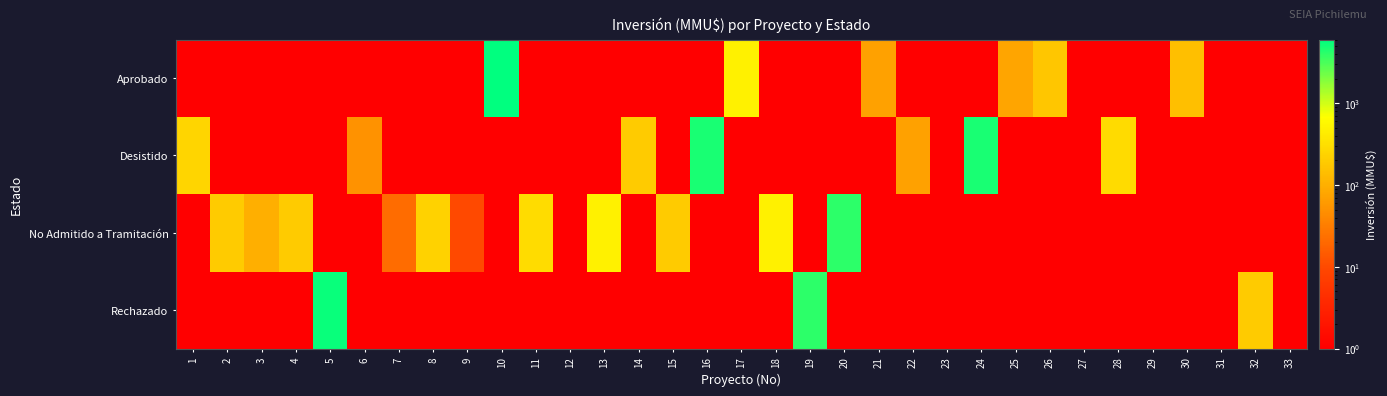

What is the total value across all series at 9?

10.3